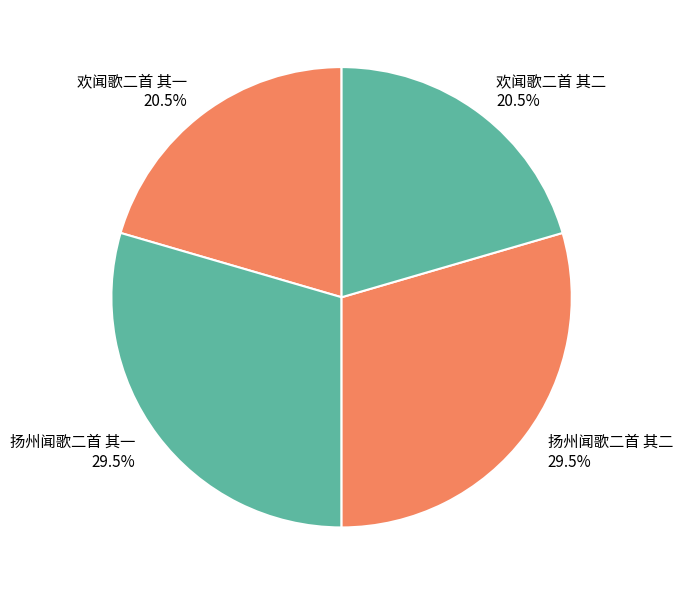

How many segments does this pie chart have?

4